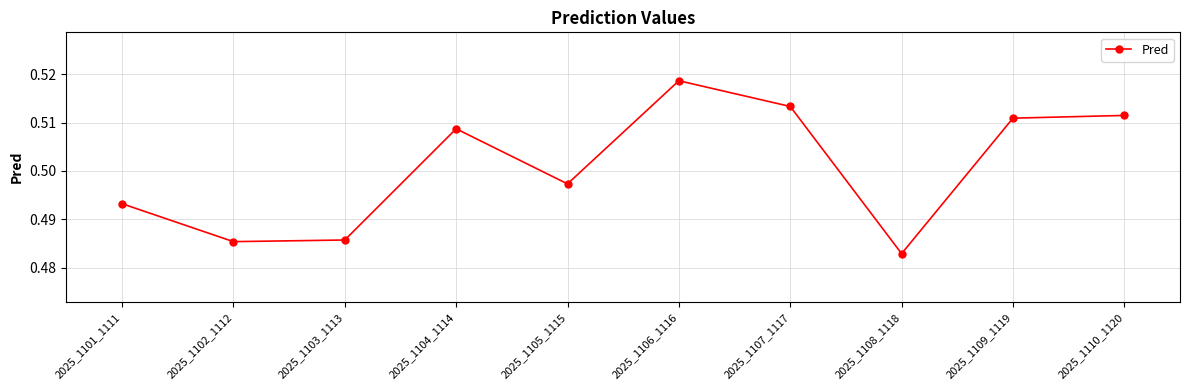

The chart shows a value of 0.3 at 2025_1103_1113. True or false?

False